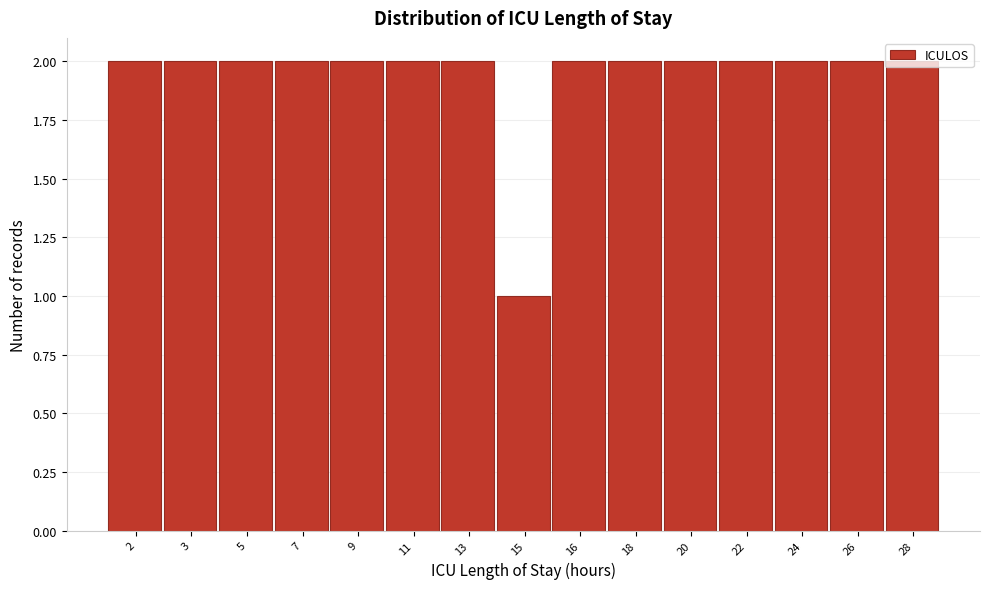

What is the value of the 10th bar from the left?

2